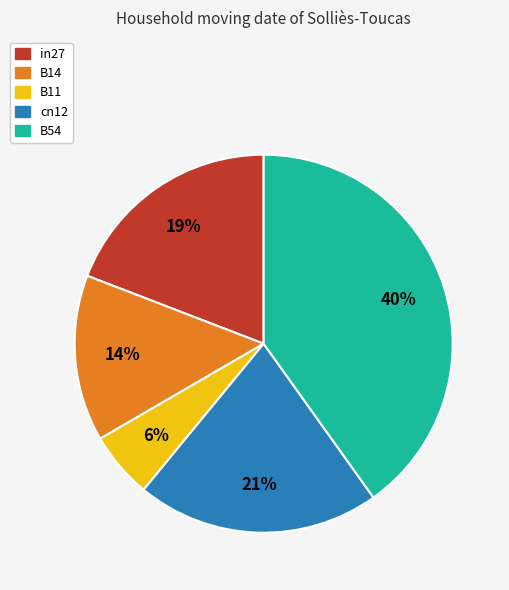

True or false: cn12 accounts for 21% of the total.

True